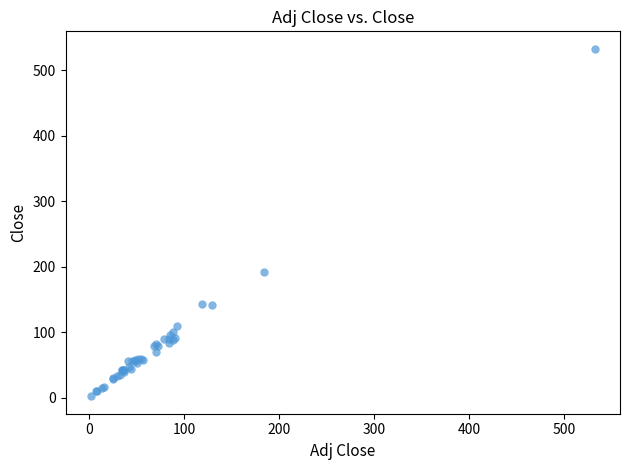

What Y value in the scatter plot is closest to 267?

191.7